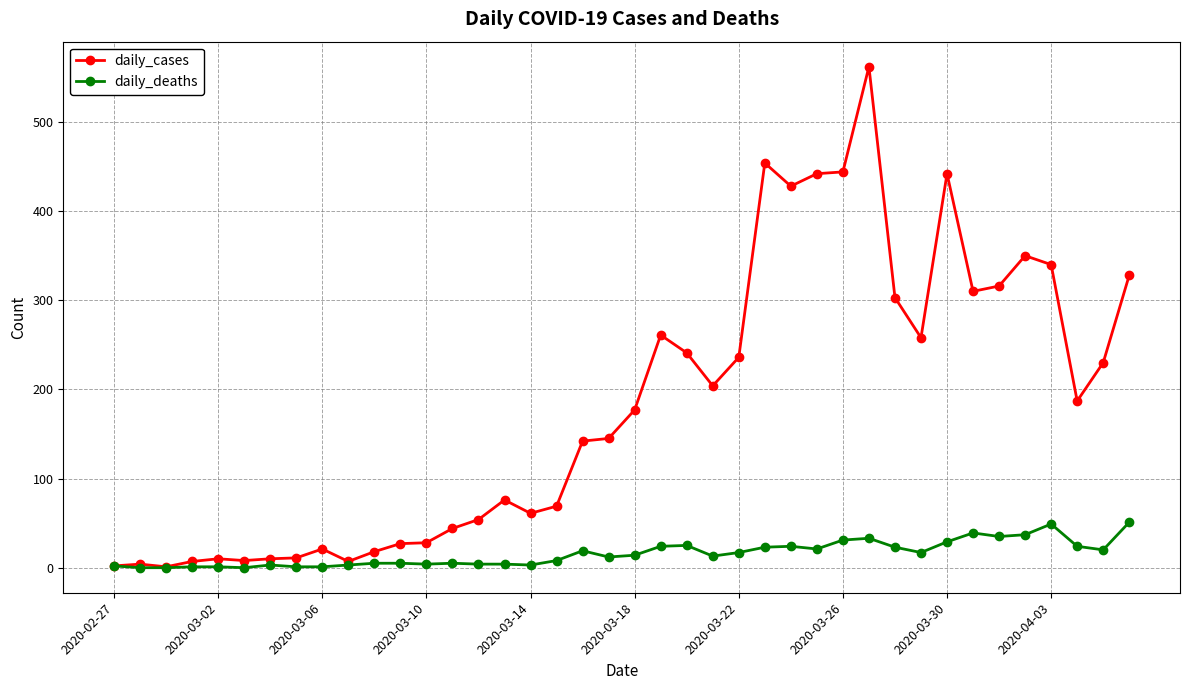

What is the maximum value shown in the chart?

562